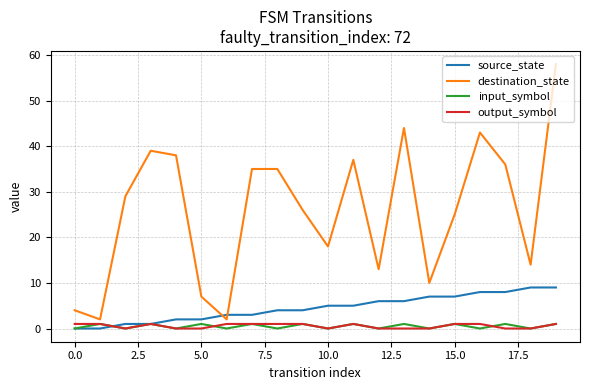

Which series has the largest total across all categories?

destination_state